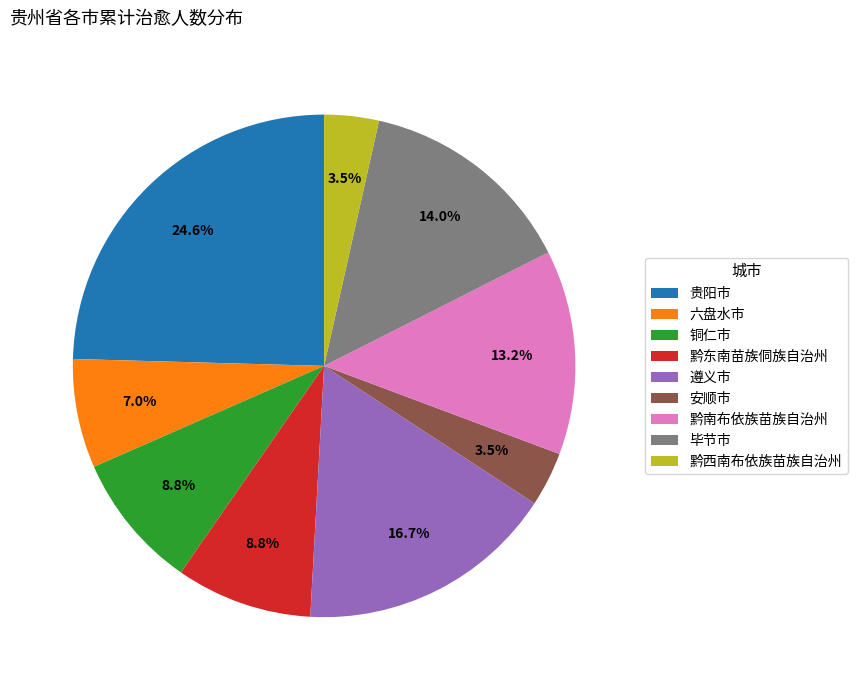

Do 贵阳市 and 黔南布依族苗族自治州 together represent more than half of the pie?

No